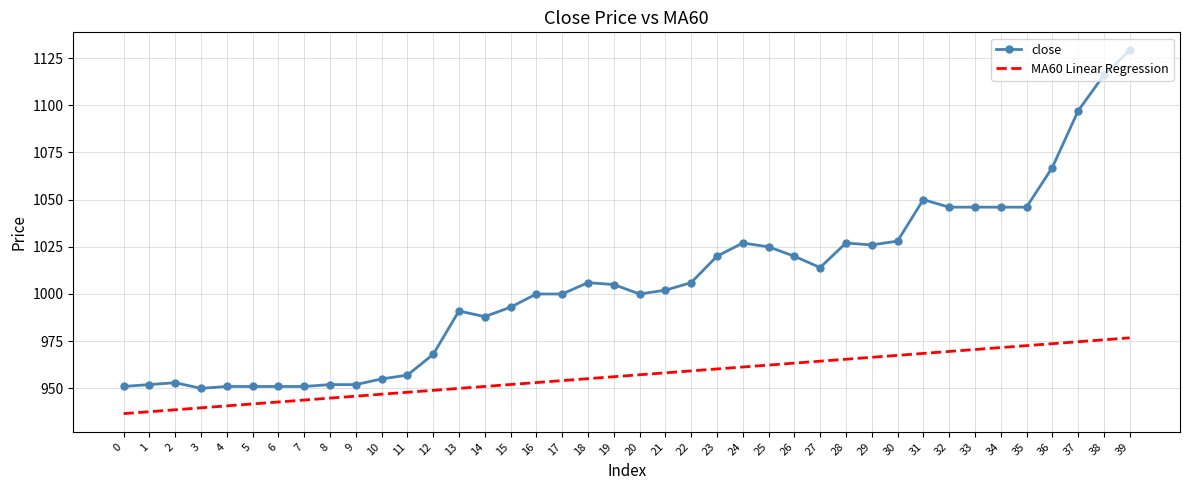

What is the lowest value of the close series?

950.0